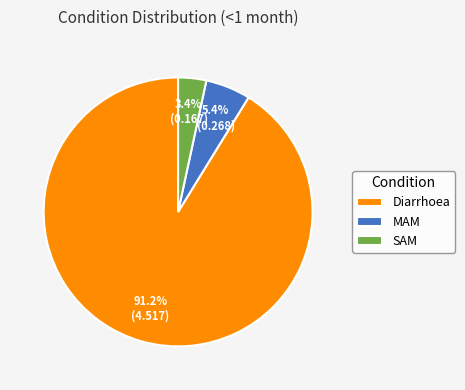

Is there any slice that represents more than half of the pie?

Yes